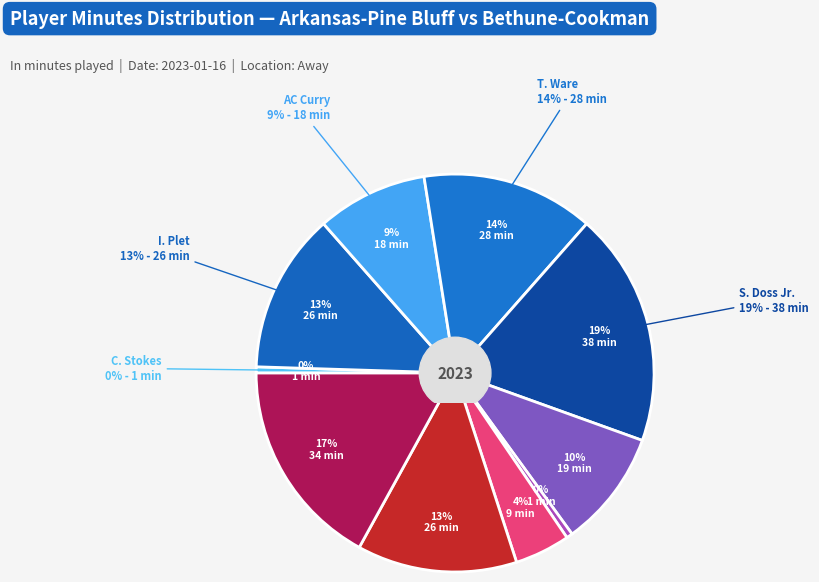

Rank the categories by value from highest to lowest.

S. Doss Jr., K. Milton, T. Ware, I. Plet, B. Harris, C. Greene, AC Curry, Z. Reinhart, C. Stokes, O. Virden